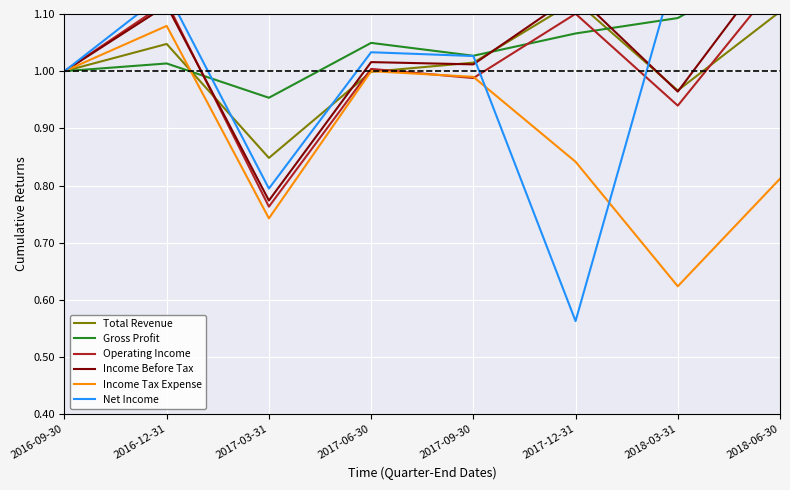

What is the value of the Gross Profit point at the 8th from the left?

1.2